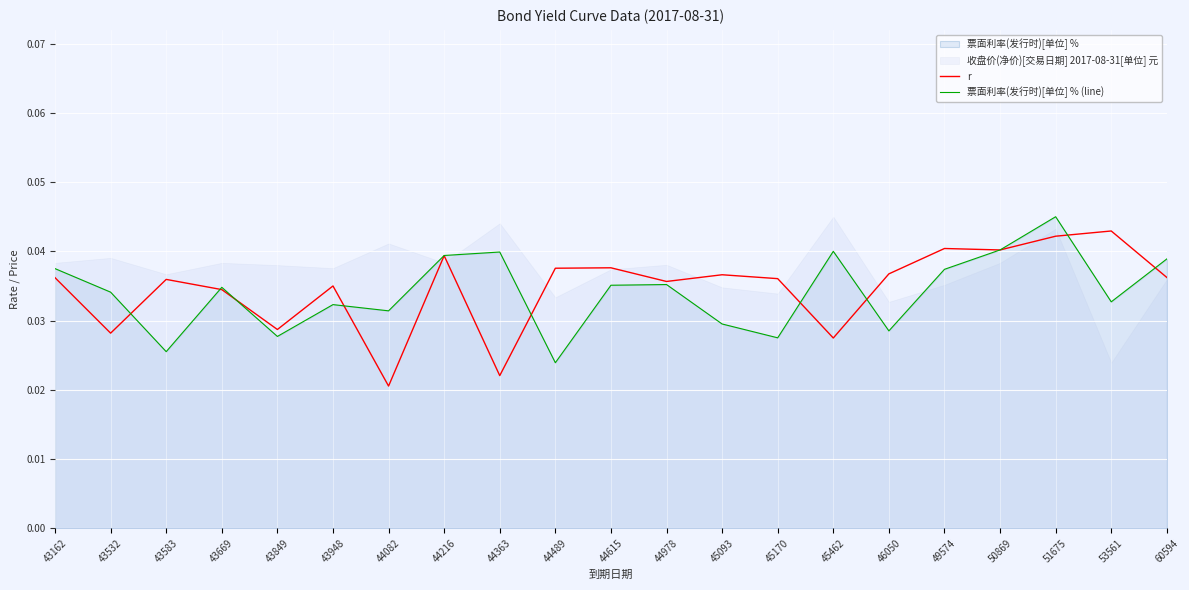

At how many categories does at least one series exceed 0?

21